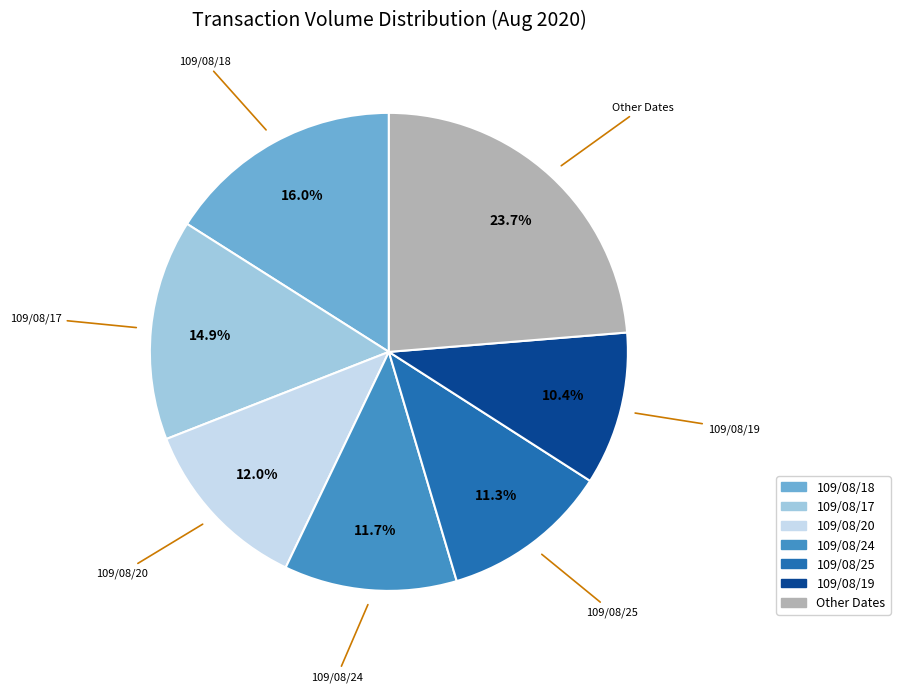

Count the number of slices in the pie.

7